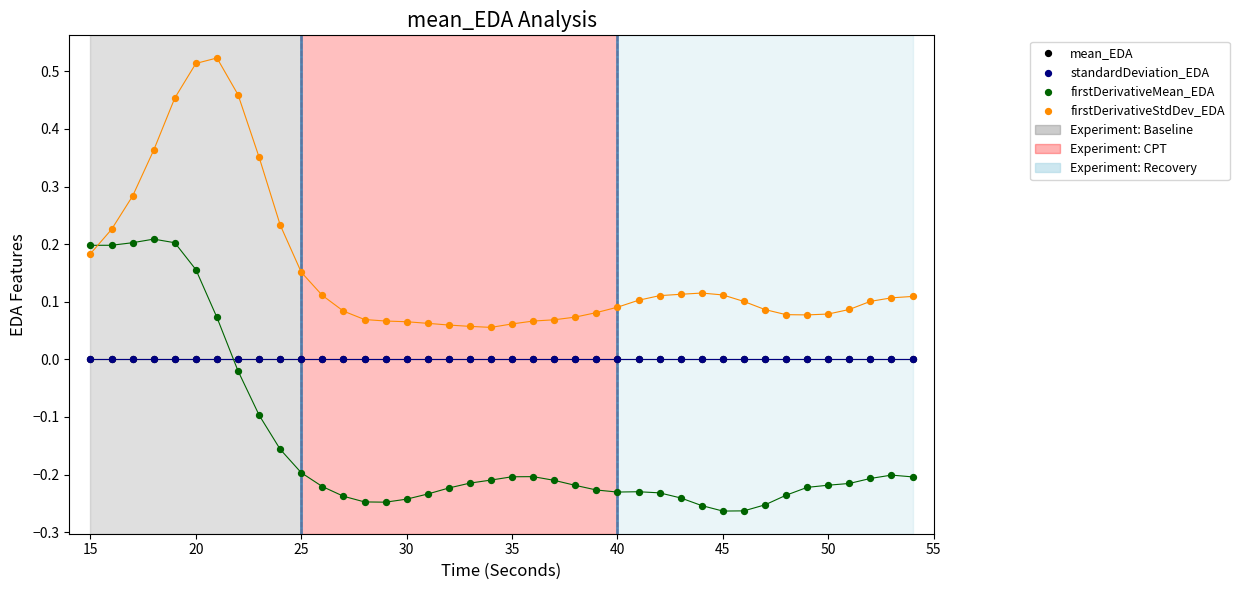

Which series has the largest Y range (max minus min)?

firstDerivativeMean_EDA